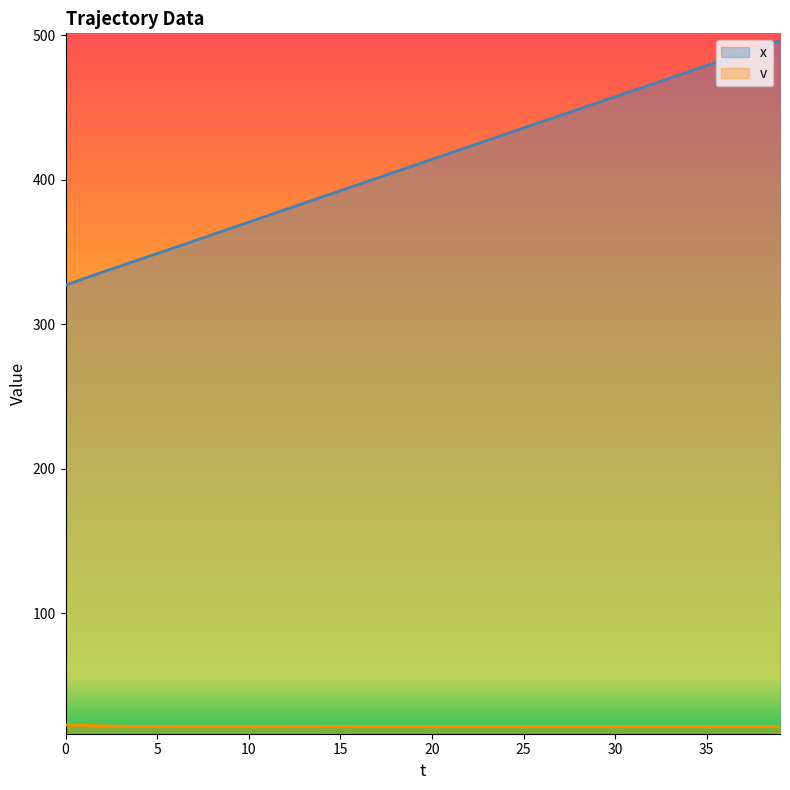

Reading left to right, list all the values displayed in this chart.

x: 327.1	331.6	336.0	340.3	344.6	348.9	353.3	357.6	361.9	366.3	370.7	375.0	379.4	383.7	388.1	392.4	396.8	401.1	405.5	409.8	414.1	418.5	422.8	427.1	431.5	435.8	440.1	444.4	448.8	453.1	457.4	461.7	466.1	470.4	474.7	479.0	483.4	487.7	492.0	496.3
v: 22.7	22.4	22.1	21.8	21.7	21.8	21.8	21.8	21.8	21.8	21.8	21.8	21.8	21.8	21.8	21.7	21.7	21.7	21.7	21.7	21.7	21.7	21.7	21.6	21.6	21.6	21.6	21.6	21.6	21.6	21.6	21.6	21.6	21.6	21.6	21.6	21.6	21.6	21.6	21.6